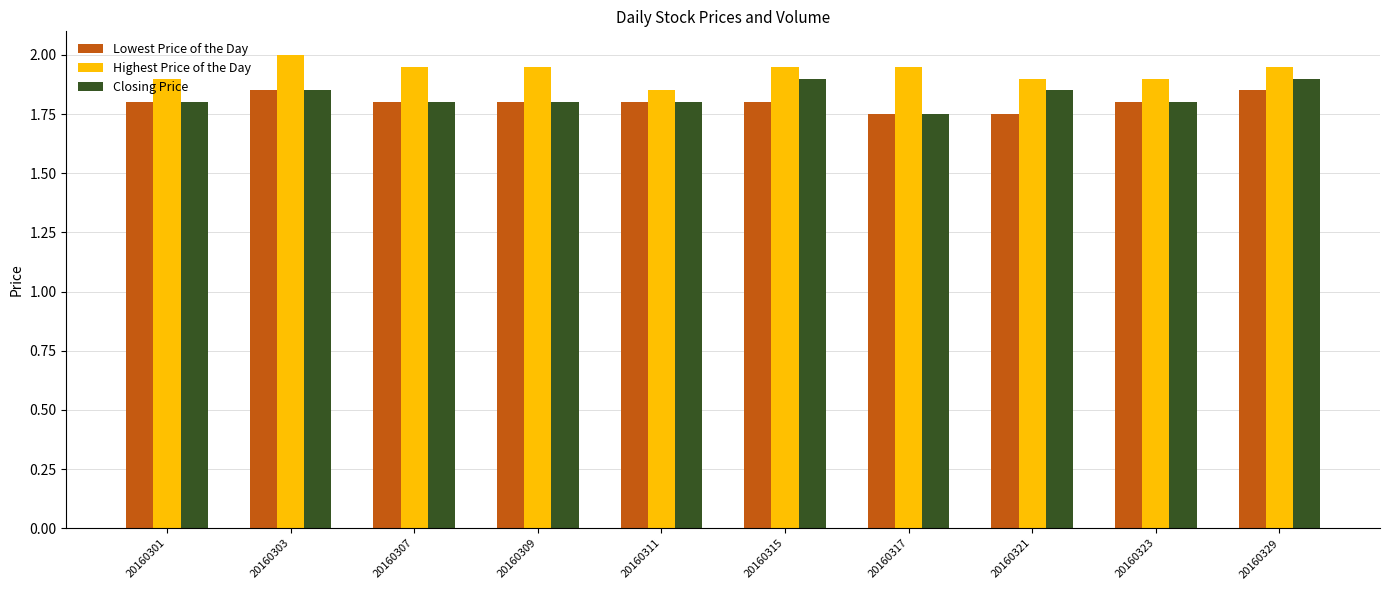

What is the total value across all series at 20160317?

5.5